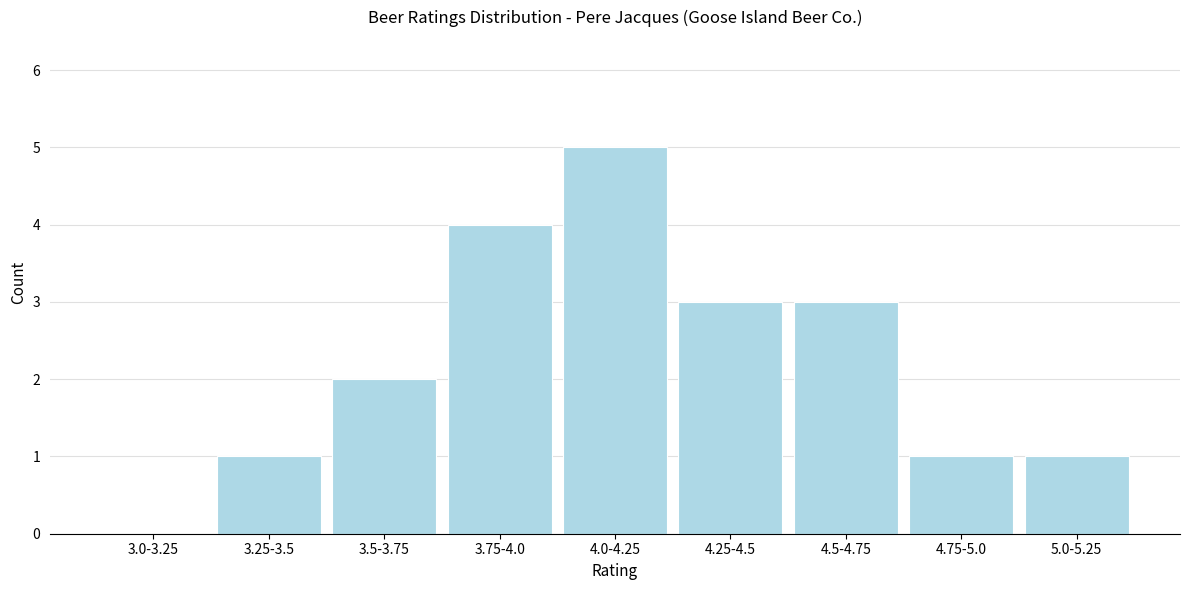

Reading left to right, transcribe all the data shown in this chart.

3.0-3.25=0	3.25-3.5=1	3.5-3.75=2	3.75-4.0=4	4.0-4.25=5	4.25-4.5=3	4.5-4.75=3	4.75-5.0=1	5.0-5.25=1